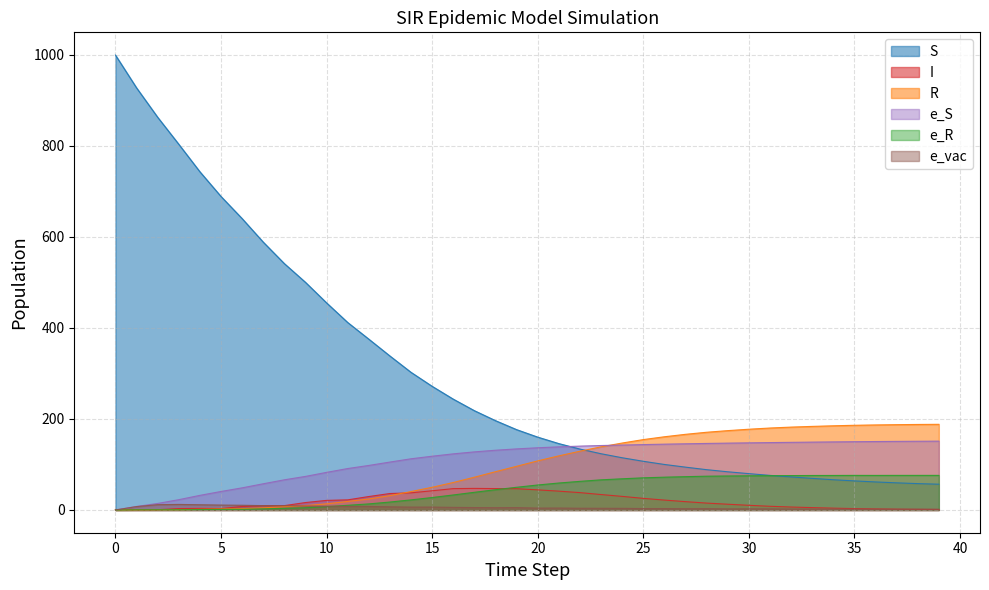

True or false: I and e_vac cross at least once.

True